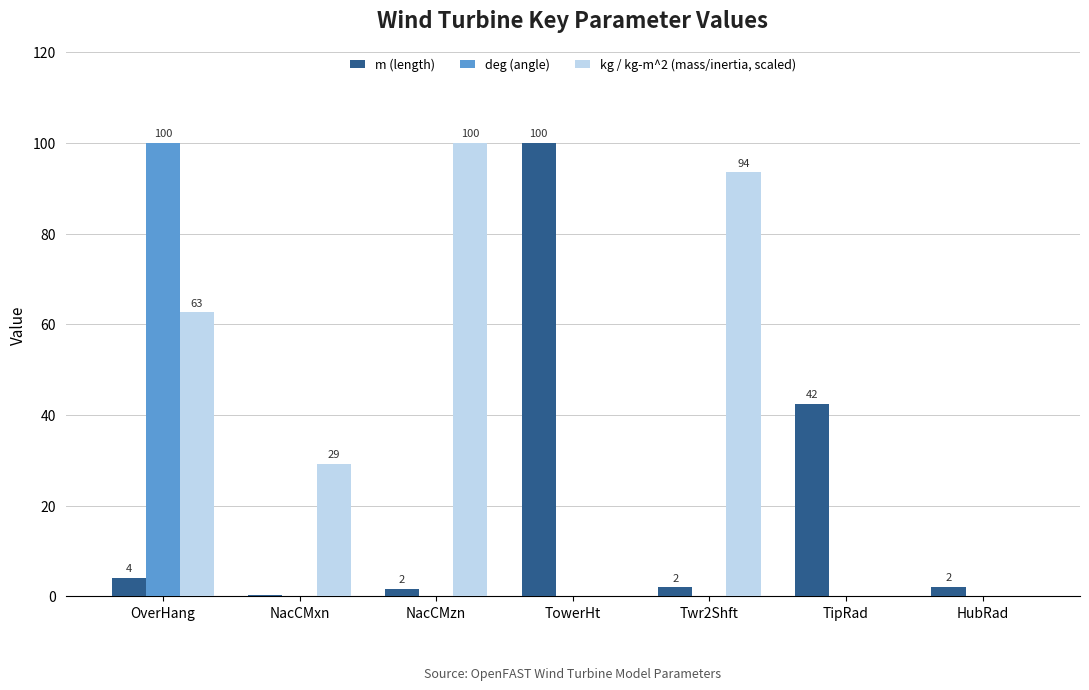

How many groups of bars are there?

7